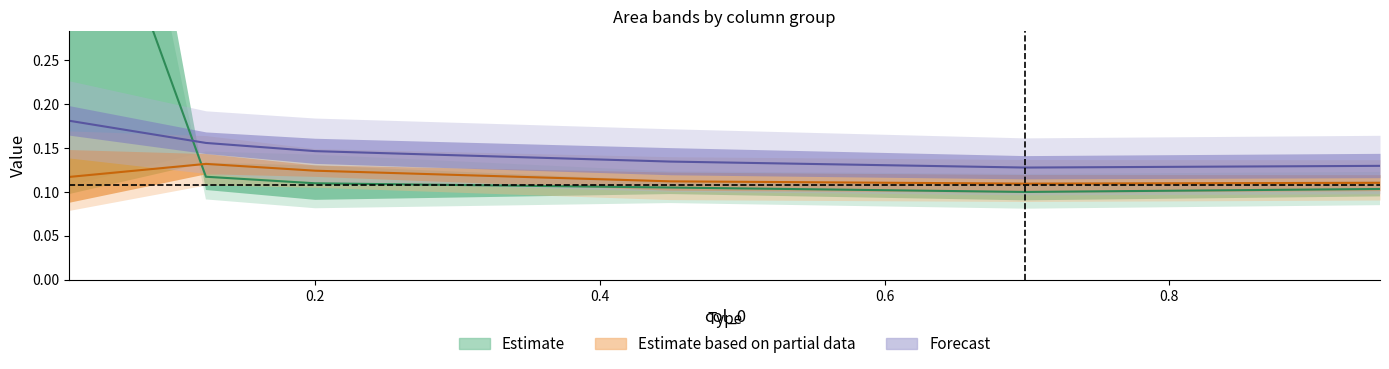

True or false: 4900 has more than 1 points higher than both neighbors.

False